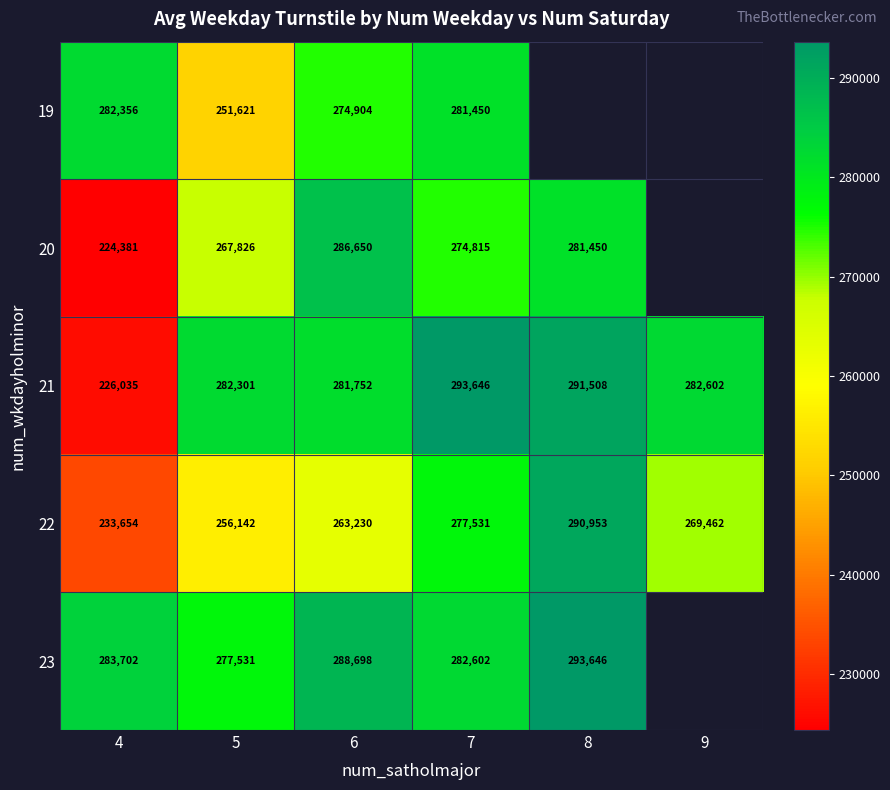

Is the value of 21 at 6 greater than the value of 22 at 8?

No